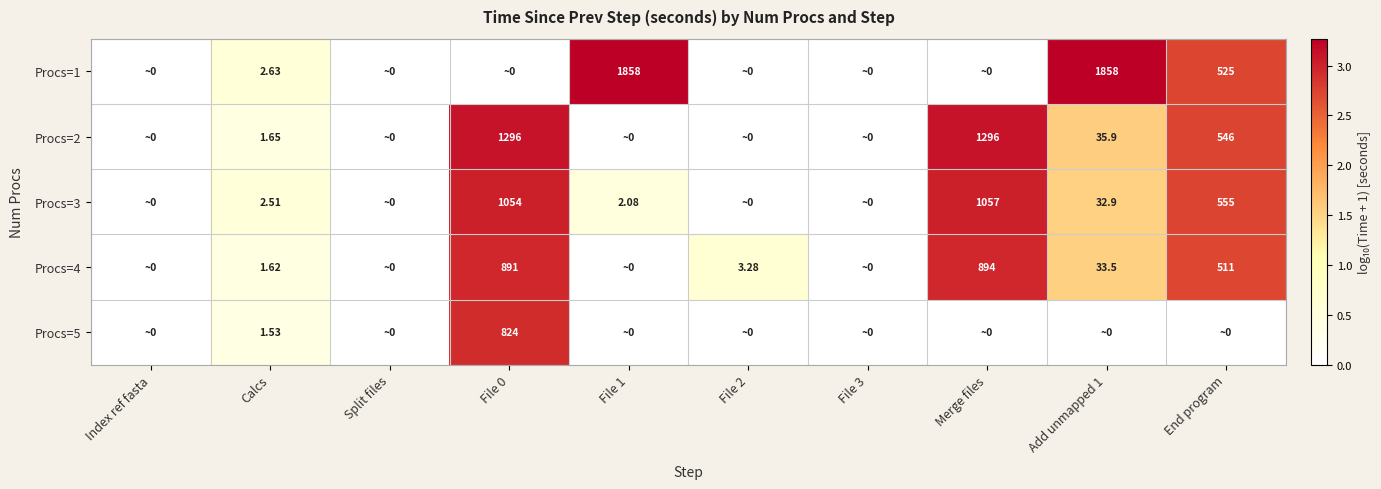

Where is Procs=3 nearest to the value 1?

Calcs